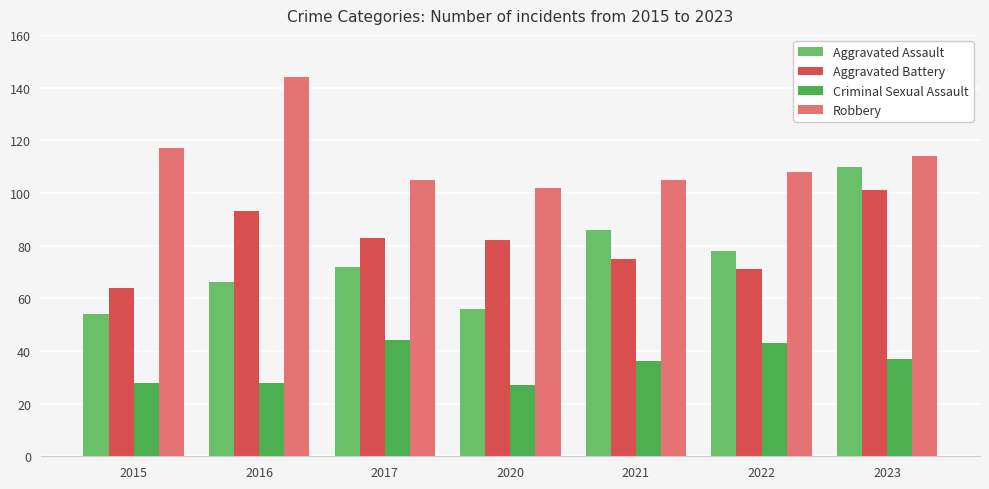

Reading right to left, what are all the values shown in this chart?

Aggravated Assault: 2023=110	2022=78	2021=86	2020=56	2017=72	2016=66	2015=54
Aggravated Battery: 2023=101	2022=71	2021=75	2020=82	2017=83	2016=93	2015=64
Criminal Sexual Assault: 2023=37	2022=43	2021=36	2020=27	2017=44	2016=28	2015=28
Robbery: 2023=114	2022=108	2021=105	2020=102	2017=105	2016=144	2015=117